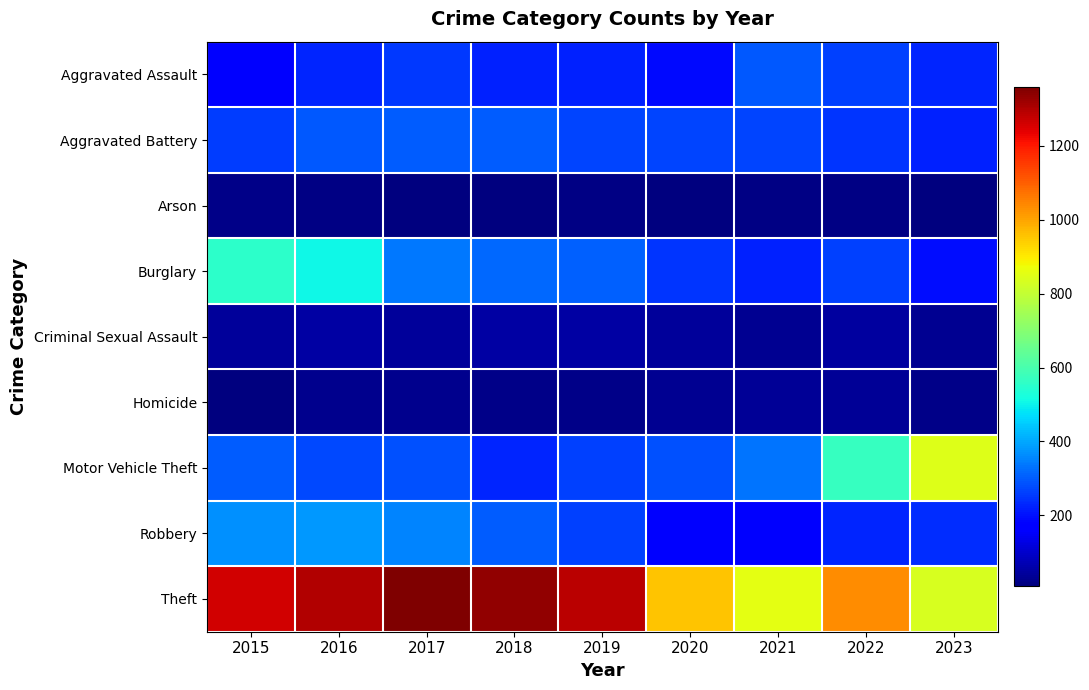

Which label corresponds to the largest value in the chart?

2017